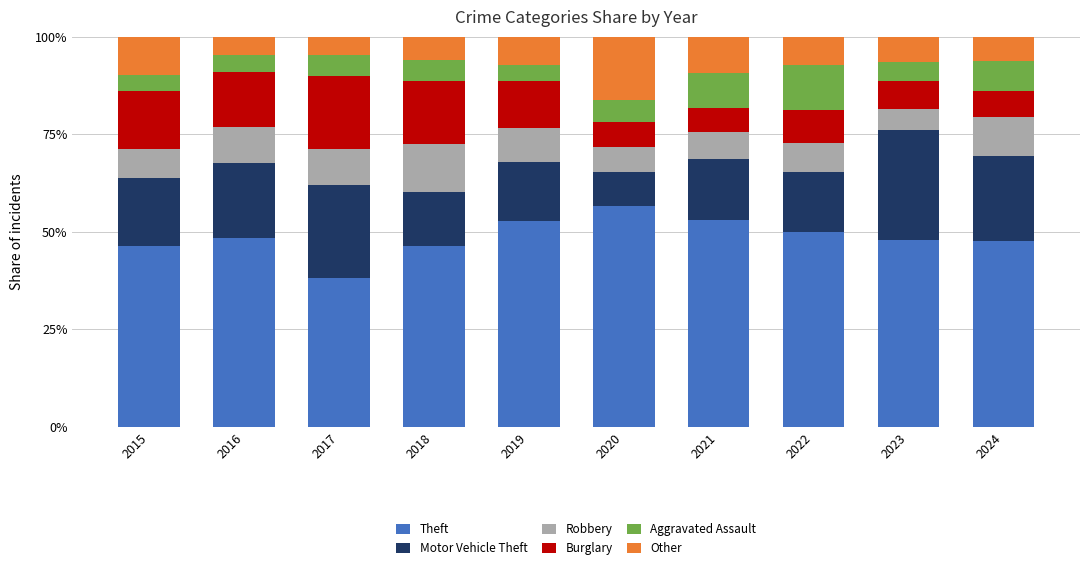

How many series are shown in this chart?

6